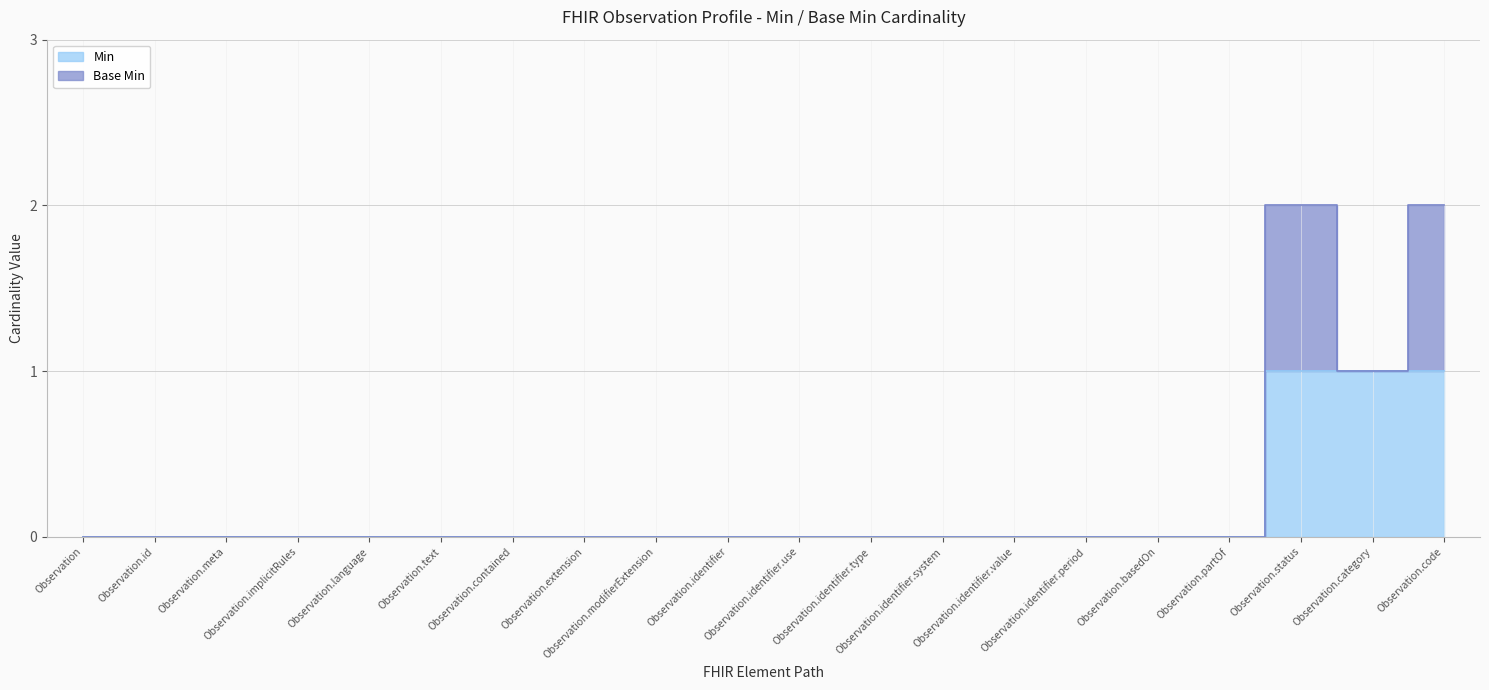

What position from the left is Observation?

1